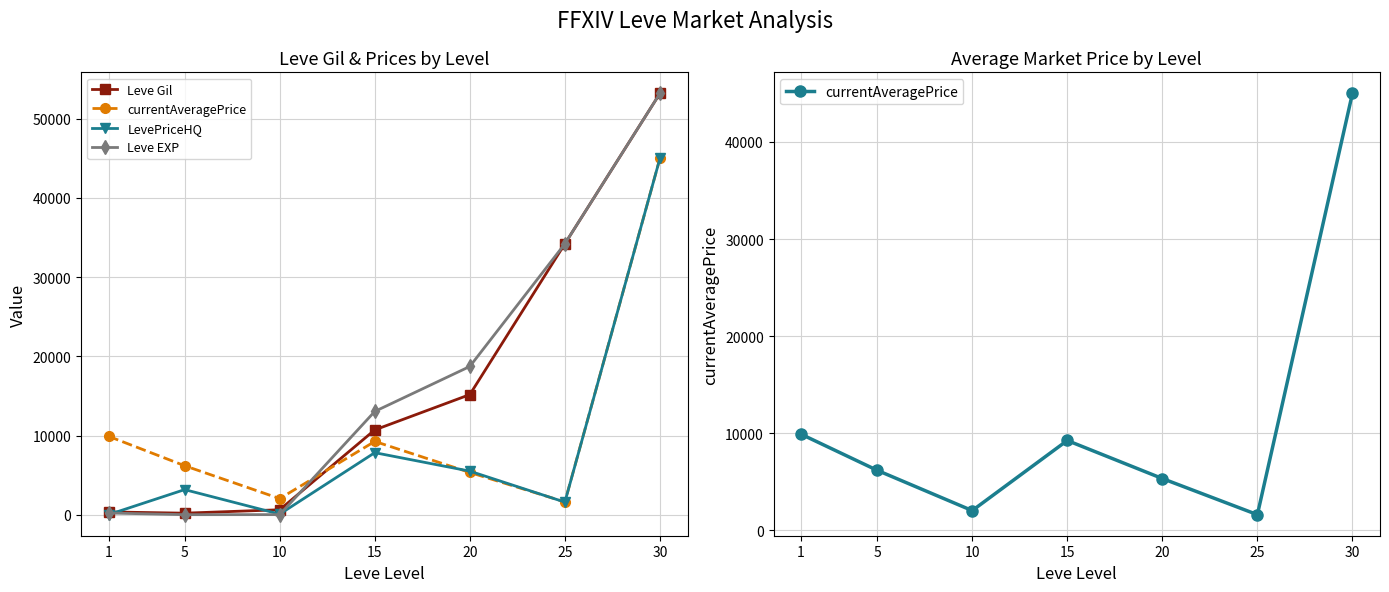

At how many categories does at least one series exceed 41086?

1